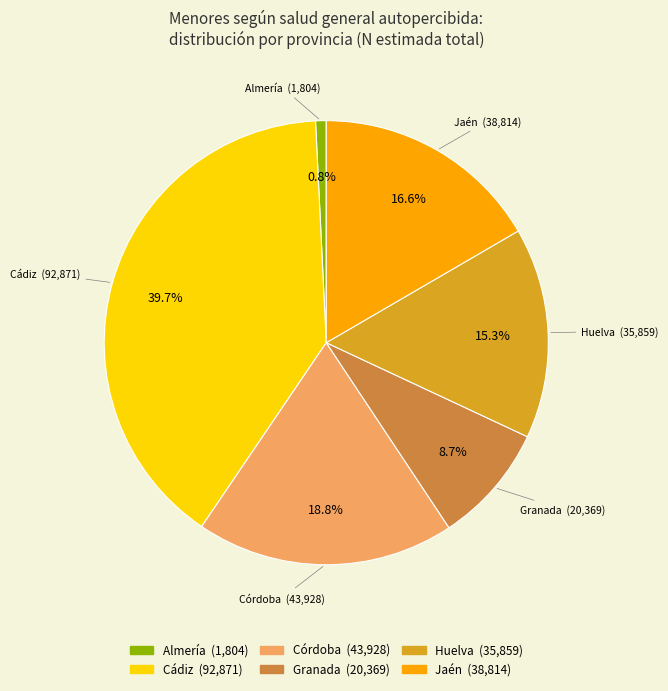

Does any single category account for the majority?

No